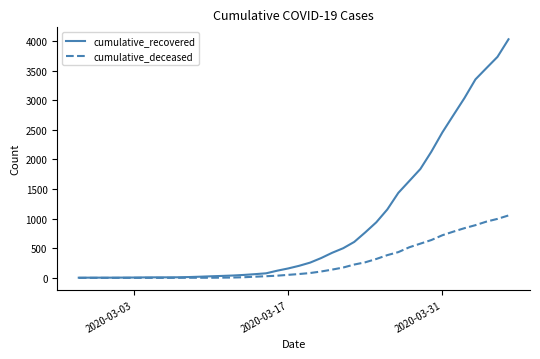

What is the average value of the cumulative_recovered series?

895